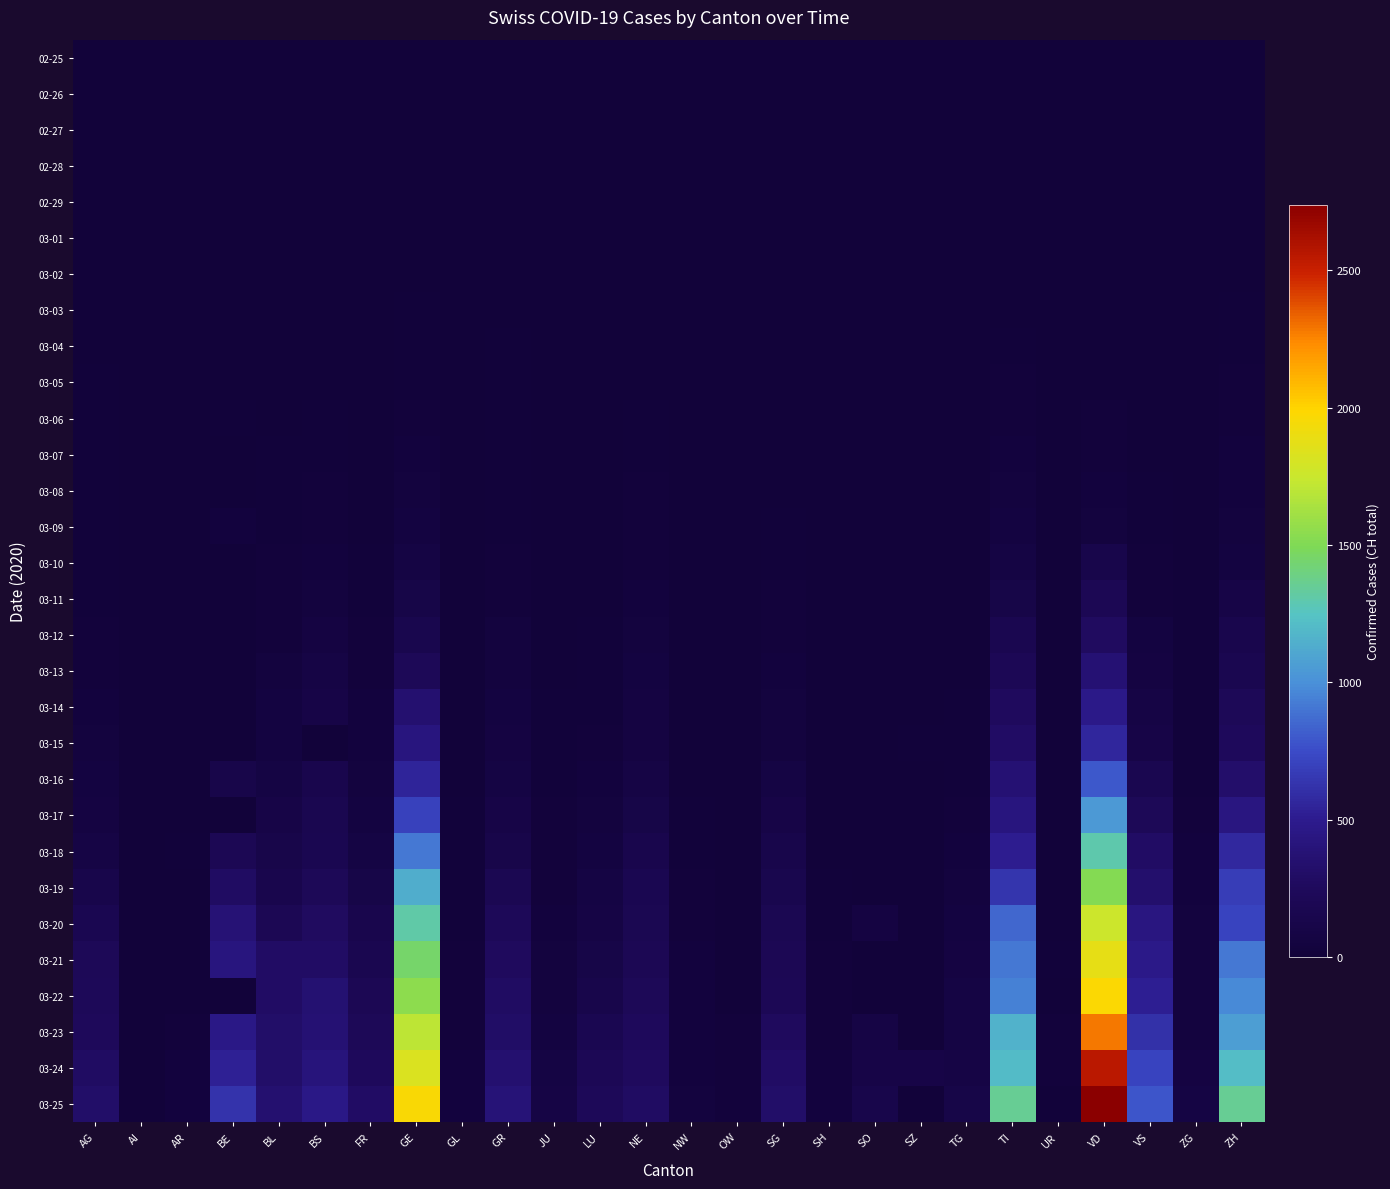

Reading right to left, transcribe all the data shown in this chart.

02-25: ZH=0	ZG=0	VS=0	VD=0	UR=0	TI=0	TG=0	SZ=0	SO=0	SH=0	SG=0	OW=0	NW=0	NE=0	LU=0	JU=0	GR=0	GL=0	GE=0	FR=0	BS=0	BL=0	BE=0	AR=0	AI=0	AG=0
02-26: ZH=0	ZG=0	VS=0	VD=0	UR=0	TI=1	TG=0	SZ=0	SO=0	SH=0	SG=0	OW=0	NW=0	NE=0	LU=0	JU=0	GR=2	GL=0	GE=1	FR=0	BS=0	BL=0	BE=0	AR=0	AI=0	AG=1
02-27: ZH=0	ZG=2	VS=0	VD=0	UR=0	TI=1	TG=0	SZ=0	SO=0	SH=0	SG=0	OW=0	NW=0	NE=0	LU=0	JU=1	GR=2	GL=0	GE=1	FR=0	BS=1	BL=0	BE=0	AR=0	AI=0	AG=1
02-28: ZH=2	ZG=0	VS=1	VD=0	UR=0	TI=1	TG=0	SZ=0	SO=0	SH=0	SG=0	OW=0	NW=0	NE=0	LU=0	JU=1	GR=6	GL=0	GE=4	FR=0	BS=1	BL=1	BE=1	AR=0	AI=0	AG=1
02-29: ZH=6	ZG=0	VS=1	VD=0	UR=0	TI=2	TG=0	SZ=0	SO=0	SH=0	SG=0	OW=0	NW=0	NE=0	LU=0	JU=1	GR=6	GL=0	GE=8	FR=0	BS=1	BL=2	BE=0	AR=0	AI=0	AG=3
03-01: ZH=7	ZG=0	VS=2	VD=0	UR=0	TI=2	TG=0	SZ=0	SO=0	SH=0	SG=0	OW=0	NW=0	NE=1	LU=0	JU=1	GR=6	GL=0	GE=9	FR=1	BS=1	BL=2	BE=2	AR=0	AI=0	AG=4
03-02: ZH=10	ZG=0	VS=4	VD=0	UR=0	TI=4	TG=0	SZ=0	SO=0	SH=0	SG=1	OW=0	NW=0	NE=1	LU=0	JU=1	GR=9	GL=0	GE=10	FR=2	BS=1	BL=2	BE=4	AR=0	AI=0	AG=7
03-03: ZH=13	ZG=1	VS=4	VD=0	UR=0	TI=8	TG=0	SZ=1	SO=0	SH=0	SG=1	OW=0	NW=0	NE=1	LU=0	JU=1	GR=9	GL=0	GE=13	FR=2	BS=3	BL=2	BE=0	AR=0	AI=0	AG=7
03-04: ZH=15	ZG=1	VS=5	VD=0	UR=0	TI=13	TG=0	SZ=3	SO=0	SH=0	SG=1	OW=0	NW=0	NE=8	LU=1	JU=1	GR=12	GL=0	GE=15	FR=4	BS=3	BL=2	BE=6	AR=0	AI=0	AG=10
03-05: ZH=23	ZG=2	VS=6	VD=0	UR=0	TI=25	TG=1	SZ=0	SO=0	SH=0	SG=1	OW=0	NW=0	NE=9	LU=2	JU=2	GR=14	GL=0	GE=20	FR=6	BS=8	BL=6	BE=0	AR=1	AI=0	AG=11
03-06: ZH=29	ZG=3	VS=6	VD=23	UR=0	TI=28	TG=1	SZ=6	SO=1	SH=0	SG=4	OW=0	NW=0	NE=13	LU=3	JU=3	GR=16	GL=0	GE=29	FR=7	BS=15	BL=6	BE=17	AR=1	AI=0	AG=12
03-07: ZH=34	ZG=3	VS=7	VD=30	UR=0	TI=41	TG=1	SZ=0	SO=0	SH=0	SG=4	OW=0	NW=0	NE=18	LU=4	JU=4	GR=17	GL=0	GE=42	FR=7	BS=21	BL=15	BE=0	AR=1	AI=0	AG=14
03-08: ZH=40	ZG=3	VS=14	VD=40	UR=0	TI=49	TG=1	SZ=0	SO=0	SH=0	SG=5	OW=0	NW=0	NE=24	LU=4	JU=4	GR=18	GL=0	GE=44	FR=7	BS=24	BL=20	BE=0	AR=1	AI=0	AG=14
03-09: ZH=49	ZG=10	VS=18	VD=51	UR=0	TI=61	TG=2	SZ=0	SO=0	SH=0	SG=13	OW=0	NW=0	NE=27	LU=6	JU=5	GR=18	GL=0	GE=59	FR=9	BS=28	BL=21	BE=34	AR=2	AI=0	AG=15
03-10: ZH=62	ZG=10	VS=23	VD=130	UR=0	TI=75	TG=5	SZ=0	SO=0	SH=0	SG=14	OW=0	NW=0	NE=31	LU=7	JU=6	GR=22	GL=1	GE=79	FR=12	BS=33	BL=24	BE=0	AR=0	AI=0	AG=18
03-11: ZH=101	ZG=11	VS=30	VD=203	UR=0	TI=108	TG=5	SZ=0	SO=0	SH=1	SG=22	OW=0	NW=4	NE=37	LU=8	JU=6	GR=31	GL=1	GE=112	FR=16	BS=49	BL=30	BE=0	AR=0	AI=0	AG=20
03-12: ZH=140	ZG=11	VS=55	VD=277	UR=2	TI=163	TG=7	SZ=0	SO=0	SH=1	SG=30	OW=0	NW=5	NE=46	LU=12	JU=9	GR=43	GL=3	GE=153	FR=22	BS=73	BL=31	BE=0	AR=5	AI=0	AG=27
03-13: ZH=163	ZG=11	VS=71	VD=370	UR=0	TI=206	TG=8	SZ=9	SO=0	SH=1	SG=39	OW=1	NW=5	NE=59	LU=17	JU=10	GR=53	GL=6	GE=224	FR=28	BS=92	BL=48	BE=0	AR=0	AI=0	AG=30
03-14: ZH=218	ZG=13	VS=92	VD=477	UR=0	TI=265	TG=11	SZ=0	SO=0	SH=1	SG=46	OW=0	NW=5	NE=68	LU=19	JU=15	GR=56	GL=8	GE=343	FR=35	BS=100	BL=54	BE=0	AR=0	AI=2	AG=33
03-15: ZH=250	ZG=13	VS=103	VD=566	UR=0	TI=293	TG=13	SZ=13	SO=0	SH=1	SG=49	OW=0	NW=8	NE=74	LU=25	JU=16	GR=71	GL=10	GE=425	FR=39	BS=0	BL=62	BE=0	AR=0	AI=0	AG=43
03-16: ZH=326	ZG=20	VS=162	VD=797	UR=0	TI=368	TG=20	SZ=0	SO=0	SH=2	SG=77	OW=0	NW=10	NE=93	LU=33	JU=19	GR=84	GL=10	GE=549	FR=44	BS=143	BL=85	BE=123	AR=0	AI=4	AG=56
03-17: ZH=429	ZG=29	VS=215	VD=1040	UR=0	TI=426	TG=27	SZ=0	SO=0	SH=2	SG=106	OW=0	NW=12	NE=114	LU=46	JU=26	GR=101	GL=12	GE=701	FR=58	BS=164	BL=98	BE=0	AR=0	AI=5	AG=69
03-18: ZH=568	ZG=33	VS=297	VD=1304	UR=5	TI=511	TG=42	SZ=0	SO=0	SH=8	SG=133	OW=0	NW=18	NE=146	LU=61	JU=27	GR=128	GL=14	GE=911	FR=85	BS=181	BL=125	BE=193	AR=11	AI=0	AG=96
03-19: ZH=679	ZG=37	VS=335	VD=1515	UR=7	TI=638	TG=49	SZ=0	SO=0	SH=12	SG=153	OW=0	NW=25	NE=175	LU=75	JU=32	GR=182	GL=16	GE=1139	FR=109	BS=220	BL=143	BE=282	AR=0	AI=6	AG=134
03-20: ZH=711	ZG=48	VS=430	VD=1755	UR=7	TI=849	TG=57	SZ=0	SO=66	SH=17	SG=192	OW=0	NW=28	NE=189	LU=94	JU=38	GR=226	GL=20	GE=1307	FR=143	BS=270	BL=194	BE=377	AR=0	AI=0	AG=175
03-21: ZH=918	ZG=53	VS=481	VD=1874	UR=12	TI=916	TG=71	SZ=0	SO=0	SH=28	SG=201	OW=0	NW=33	NE=200	LU=117	JU=49	GR=258	GL=25	GE=1445	FR=165	BS=297	BL=292	BE=418	AR=0	AI=0	AG=223
03-22: ZH=977	ZG=53	VS=518	VD=1976	UR=0	TI=945	TG=78	SZ=0	SO=0	SH=30	SG=212	OW=0	NW=36	NE=216	LU=136	JU=51	GR=284	GL=29	GE=1549	FR=200	BS=356	BL=299	BE=0	AR=0	AI=0	AG=235
03-23: ZH=1066	ZG=53	VS=614	VD=2282	UR=22	TI=1162	TG=84	SZ=0	SO=95	SH=32	SG=261	OW=24	NW=39	NE=247	LU=178	JU=57	GR=300	GL=31	GE=1703	FR=223	BS=374	BL=312	BE=470	AR=30	AI=0	AG=245
03-24: ZH=1212	ZG=72	VS=715	VD=2547	UR=25	TI=1209	TG=93	SZ=97	SO=104	SH=34	SG=290	OW=25	NW=42	NE=265	LU=211	JU=76	GR=343	GL=33	GE=1820	FR=252	BS=410	BL=317	BE=532	AR=33	AI=8	AG=283
03-25: ZH=1356	ZG=80	VS=784	VD=2739	UR=0	TI=1354	TG=110	SZ=0	SO=129	SH=35	SG=320	OW=27	NW=44	NE=280	LU=233	JU=89	GR=393	GL=40	GE=1959	FR=290	BS=462	BL=353	BE=624	AR=34	AI=9	AG=318